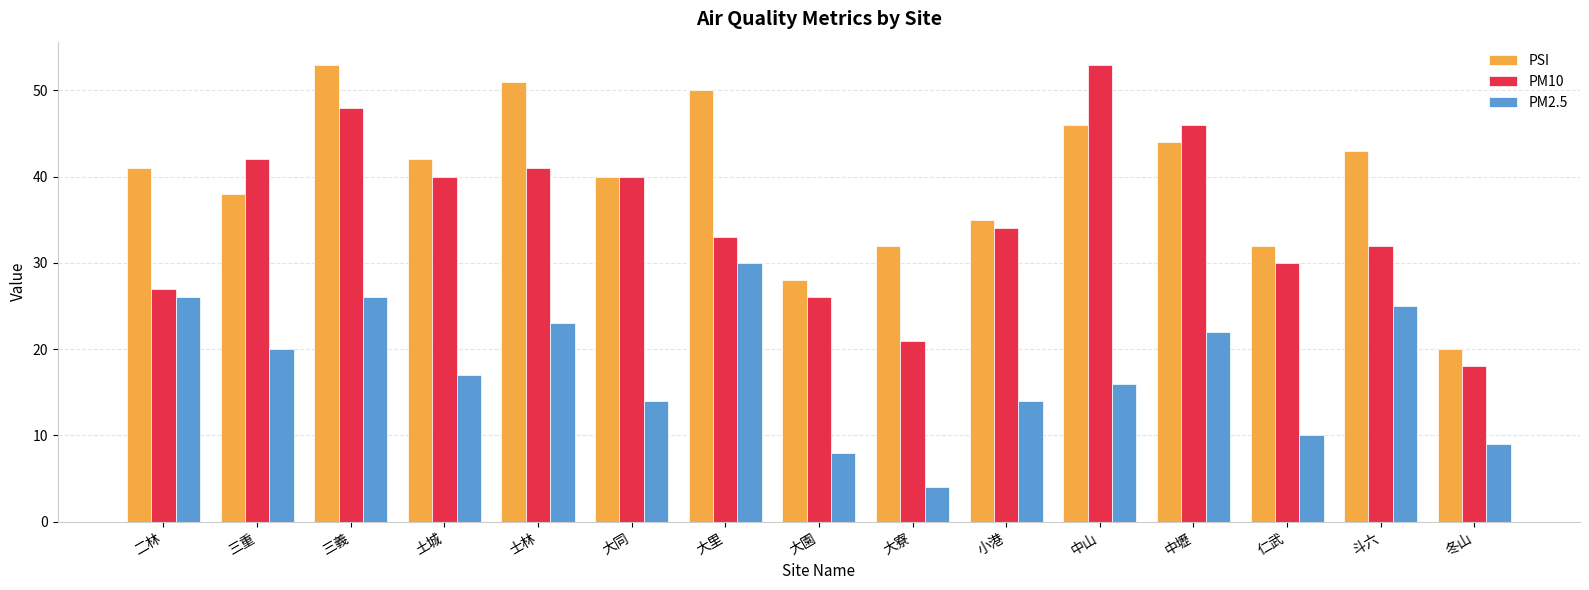

At which label does PM2.5 reach its minimum?

大寮